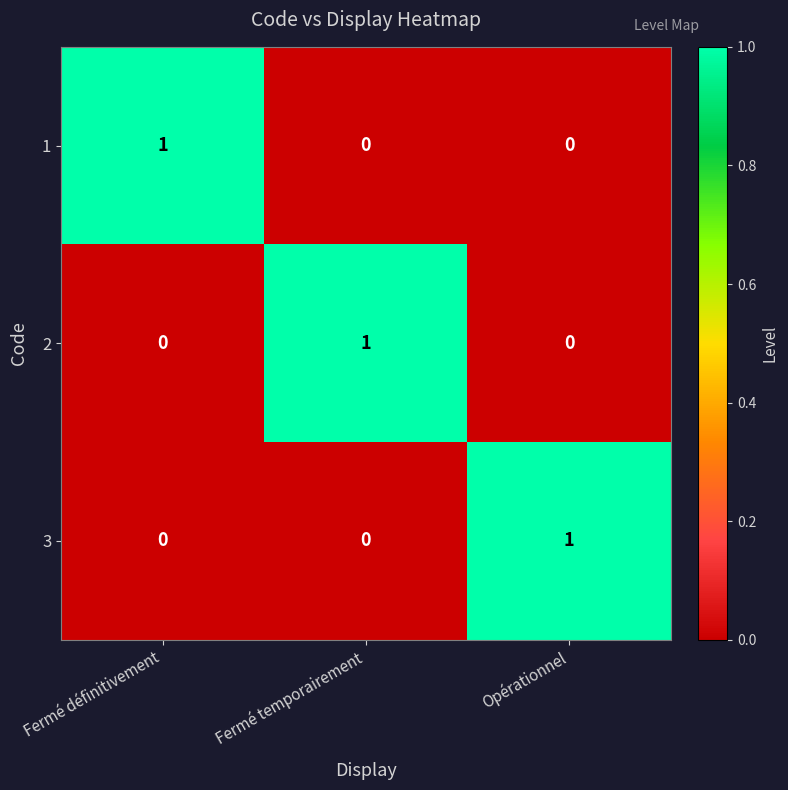

How many values in 1 are above zero?

1